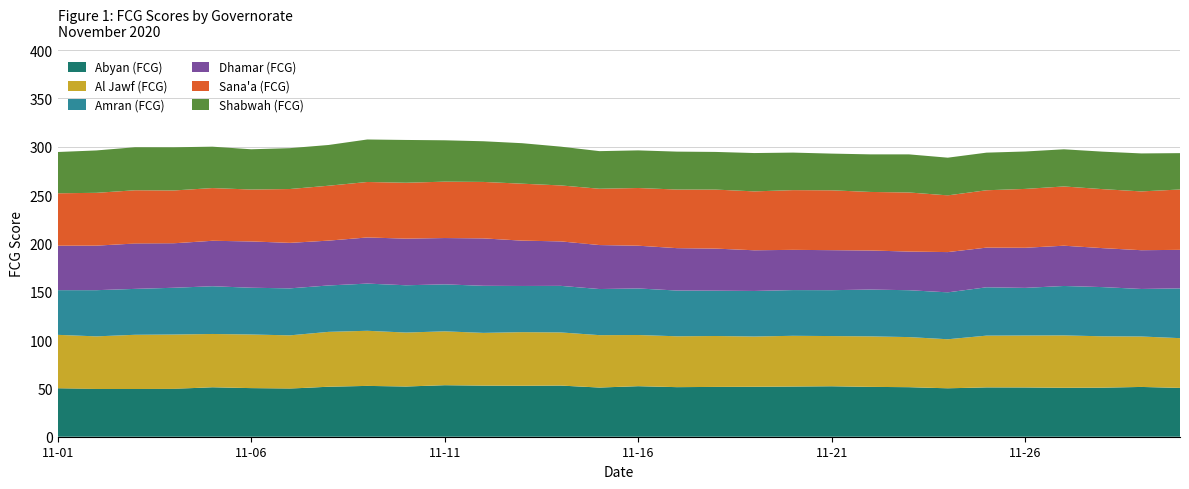

Reading left to right, list all the values displayed in this chart.

Abyan (FCG): 50.1	49.4	49.4	49.5	51.2	50.3	49.8	51.7	52.6	52.0	53.3	52.9	52.7	52.9	50.9	52.3	51.3	51.5	51.7	51.9	52.2	51.6	51.3	50.1	51.1	51.0	50.6	50.8	51.5	50.5
Al Jawf (FCG): 55.3	54.4	56.1	56.2	55.1	55.5	55.1	56.8	57.0	55.8	55.7	54.5	55.5	55.0	54.2	52.9	52.6	52.7	52.0	52.5	51.9	52.2	51.8	50.8	53.5	53.7	54.2	53.1	52.2	51.5
Amran (FCG): 46.2	47.8	47.5	48.4	49.4	48.4	48.6	48.0	48.8	48.9	48.6	48.7	47.8	48.2	47.7	48.2	47.3	46.9	47.1	47.3	47.5	48.4	48.5	48.5	50.0	49.3	51.1	50.9	49.2	51.5
Dhamar (FCG): 46.0	46.1	46.9	46.0	47.0	47.9	47.1	46.4	47.7	48.3	47.9	49.1	46.9	46.0	45.5	44.2	43.9	43.5	42.1	41.6	41.4	40.4	40.0	41.7	41.0	41.5	41.7	40.3	40.1	39.9
Sana'a (FCG): 54.2	54.6	55.1	54.7	54.5	53.7	55.7	56.8	57.4	57.8	58.3	58.4	58.9	57.9	58.2	59.7	60.6	61.0	60.9	61.8	61.9	60.6	61.1	58.7	59.3	60.9	61.3	61.0	60.8	62.4
Shabwah (FCG): 42.7	43.9	44.5	44.7	42.8	41.6	42.3	42.1	44.0	44.3	42.8	42.1	41.9	40.1	38.9	38.9	39.2	39.0	39.7	38.8	38.0	38.9	39.4	39.0	38.9	38.7	38.4	38.8	39.3	37.6